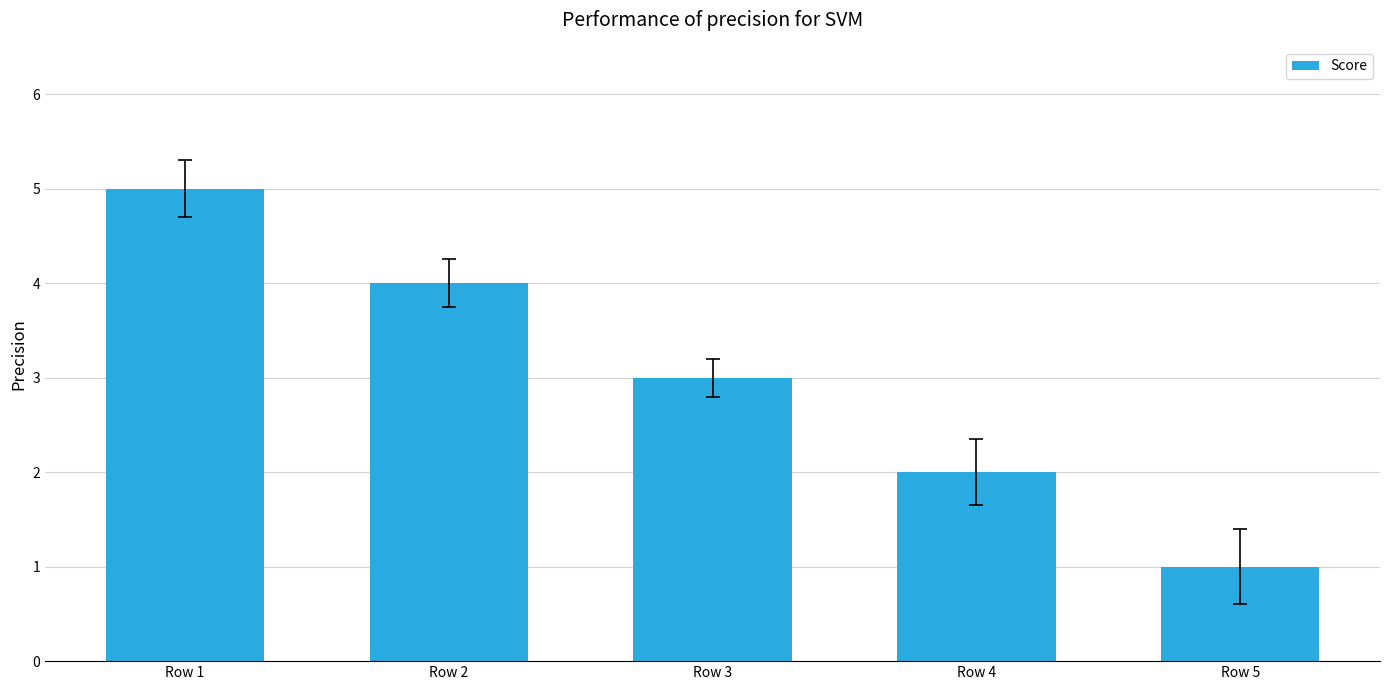

Count the number of categories in the chart.

5